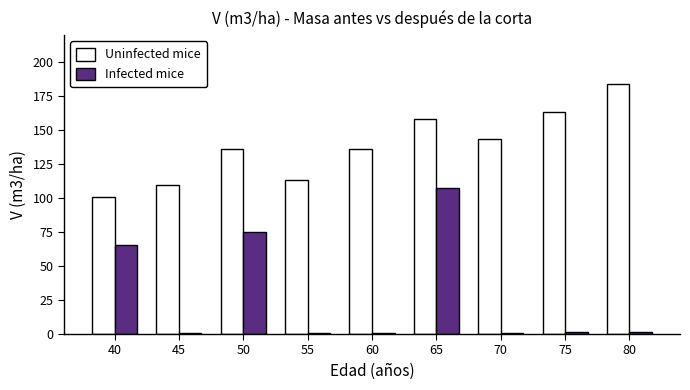

What is the sum of the Infected mice values at 70 and 55?

1.8